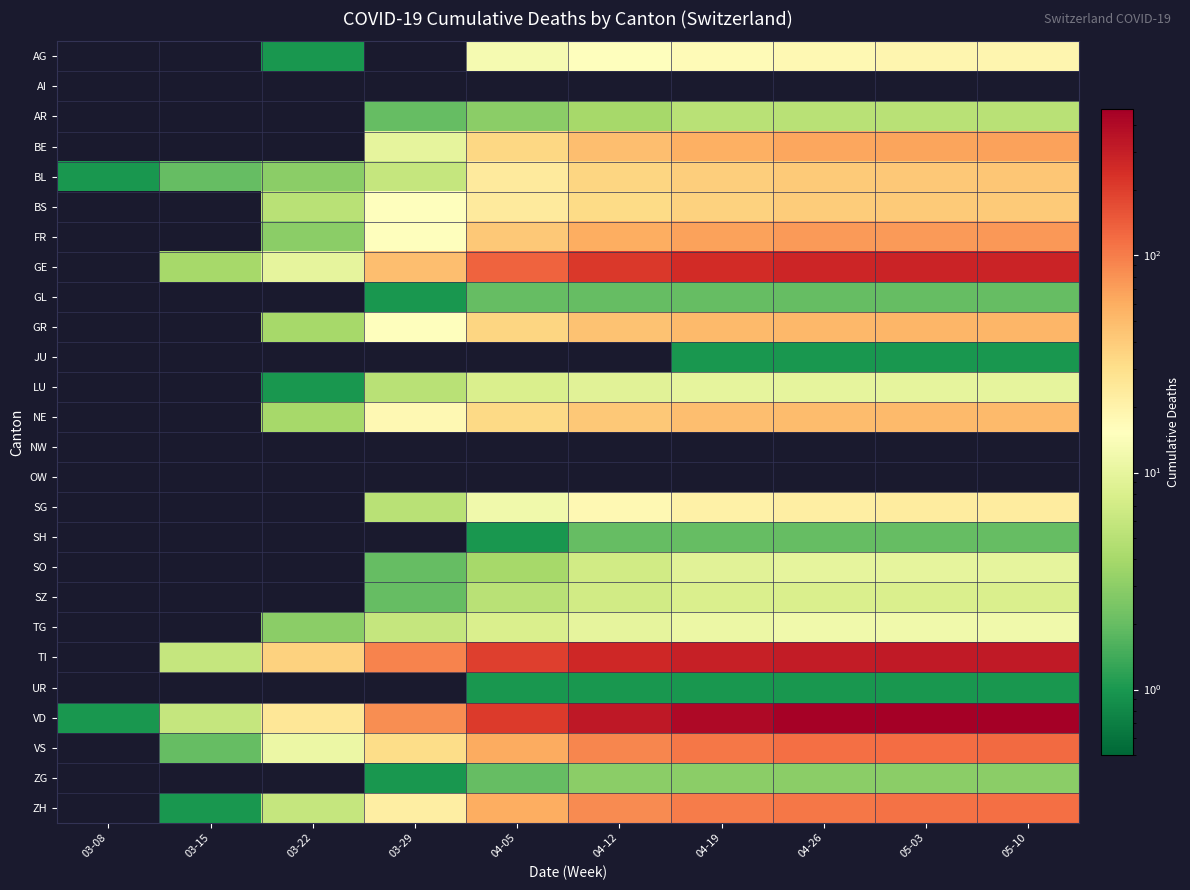

Between 05-03 and 05-10, which series saw the biggest shift?

VD